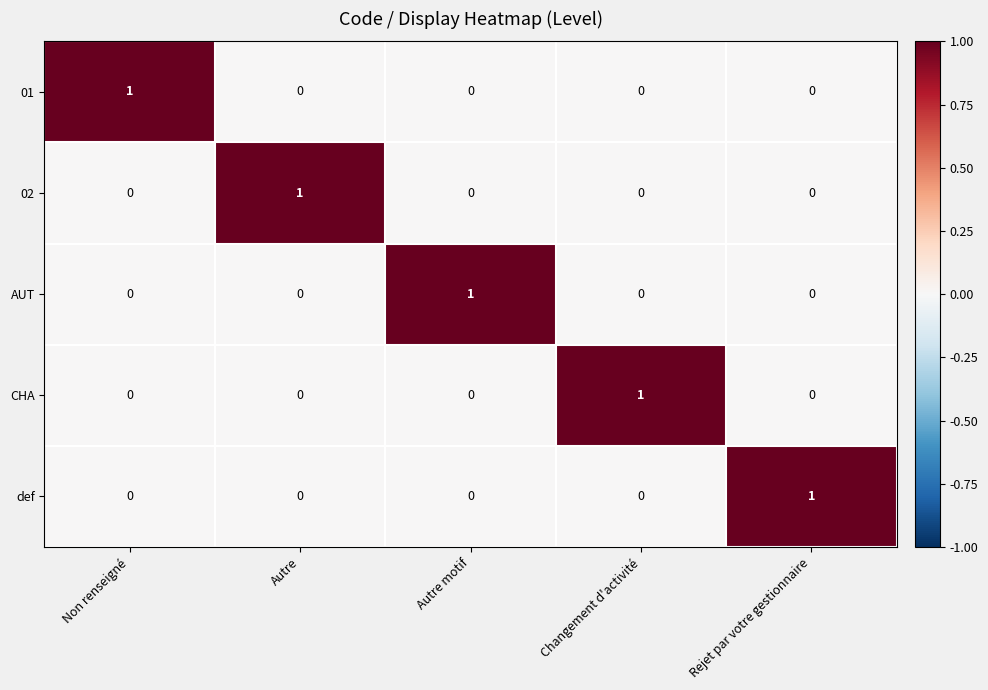

Is it true that def equals 1 at Changement d'activité?

False